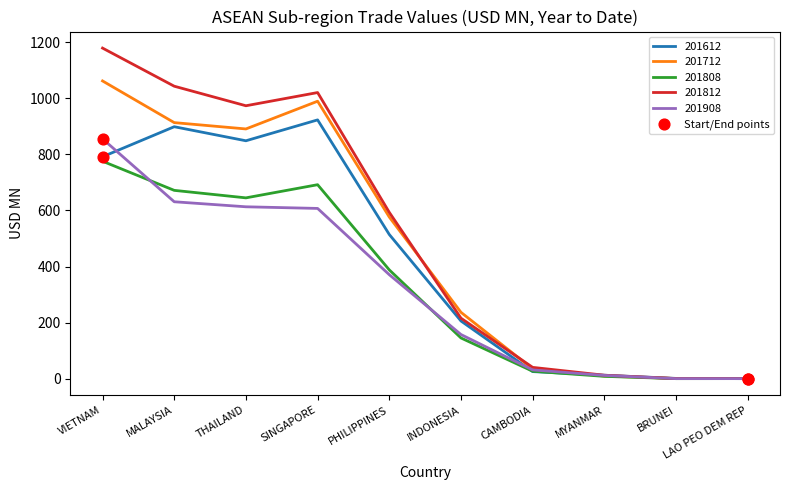

What is the total value across all series at CAMBODIA?

159.1